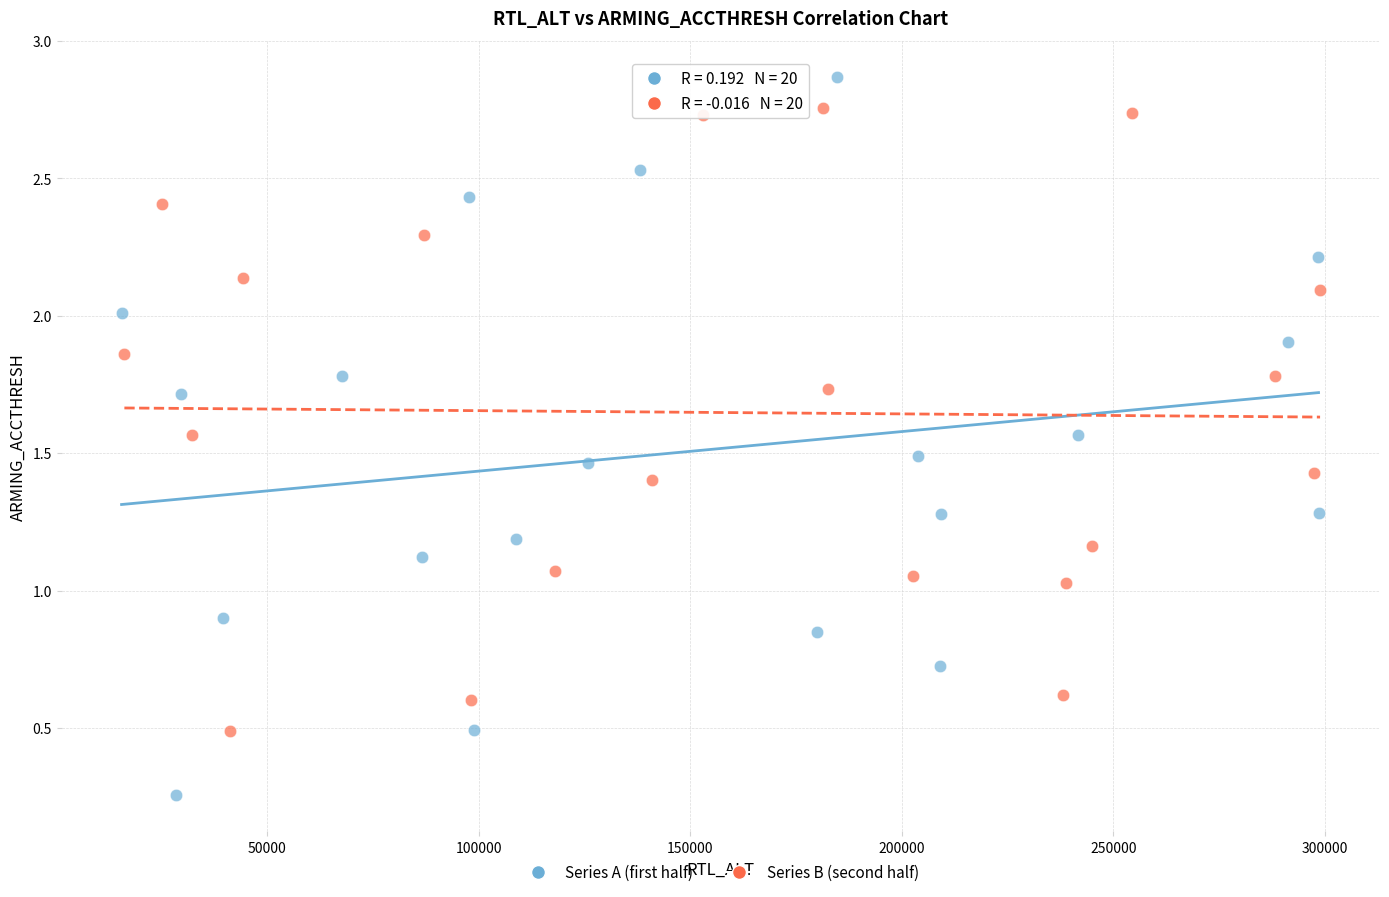

Which series has the widest spread of Y values?

Series A (first half)